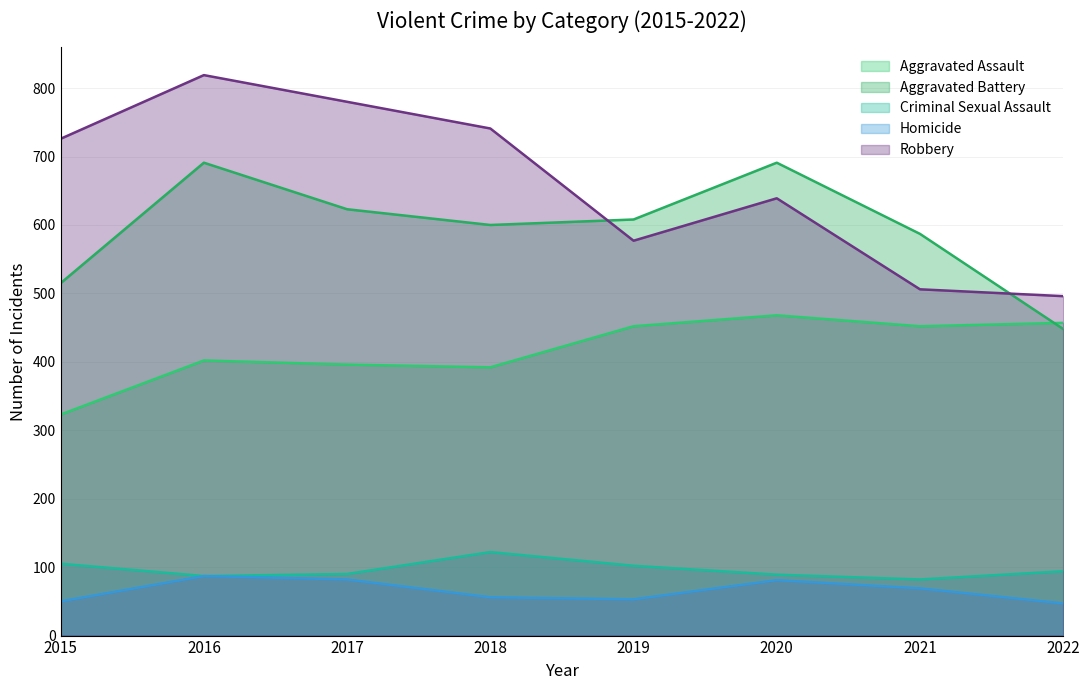

What is the value of the Aggravated Assault point at the 7th from the left?

452